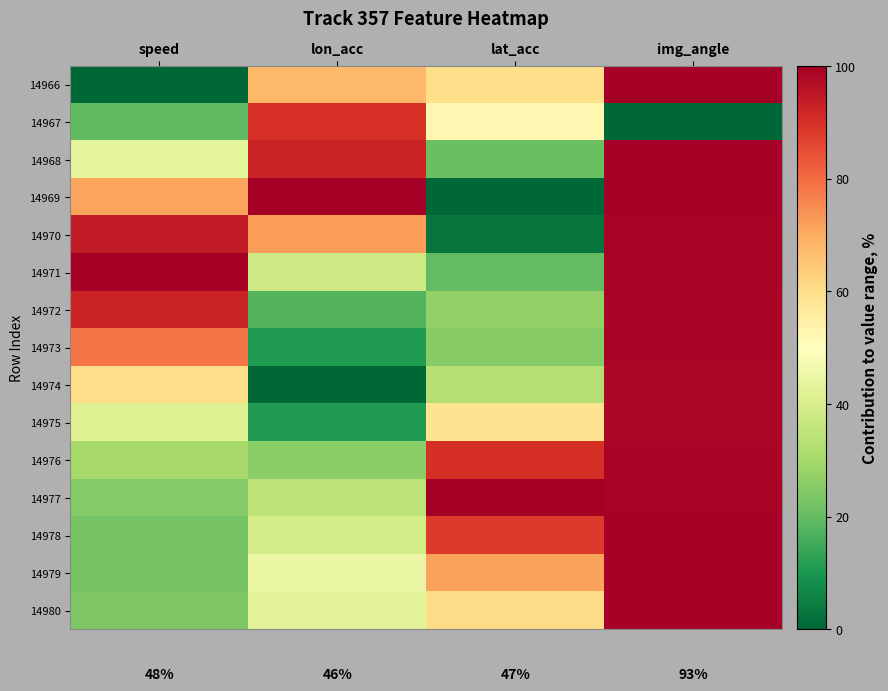

Count the number of categories in the chart.

4